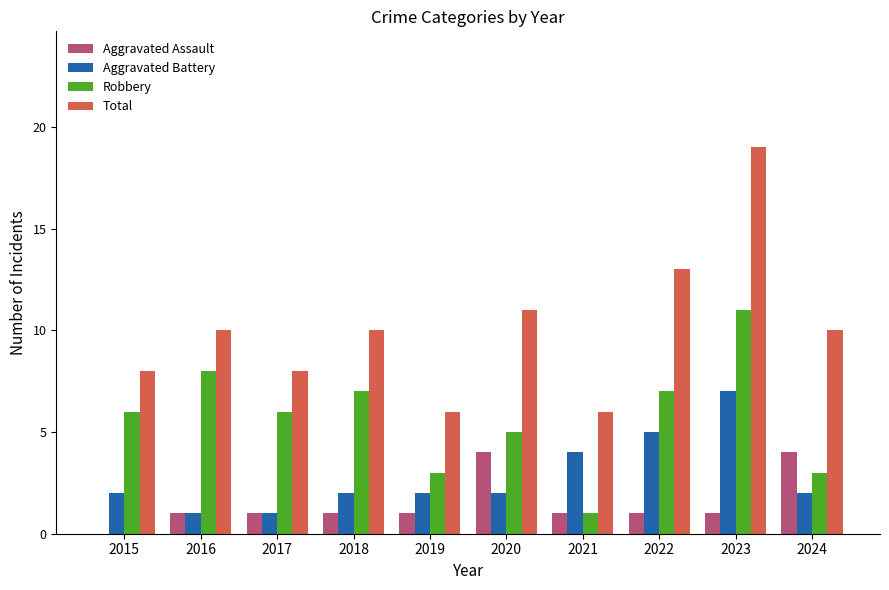

What is the greatest value displayed?

19